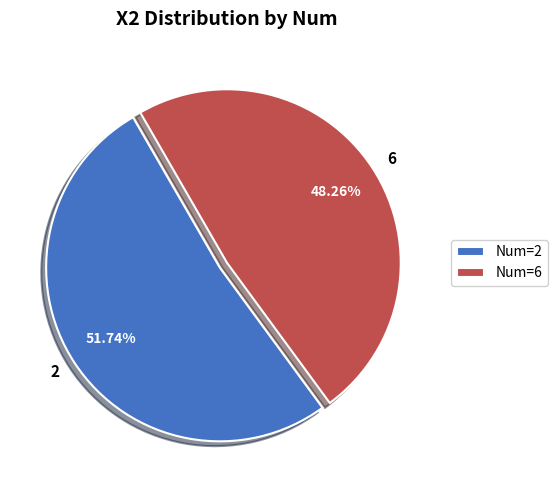

Which slice is the largest?

2